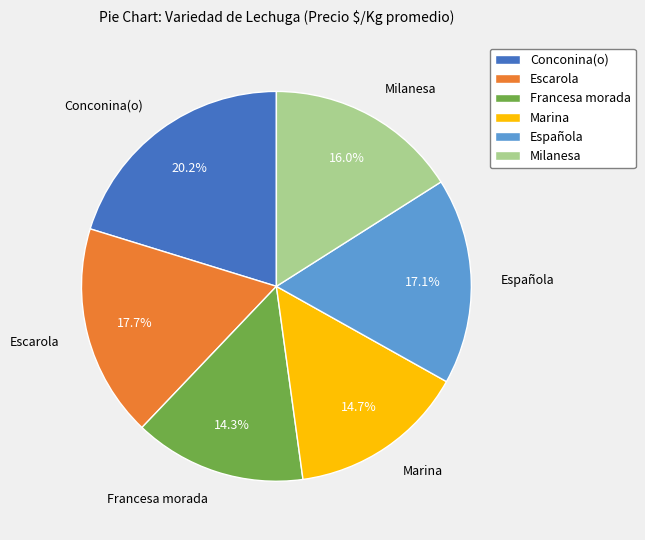

What percentage is the Milanesa slice, to the nearest percent?

16%